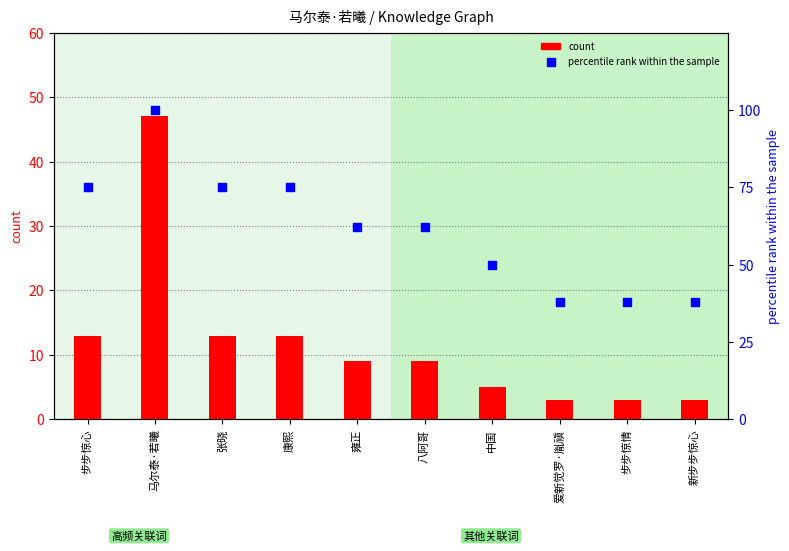

What is the total value across all series at 步步惊心?

88